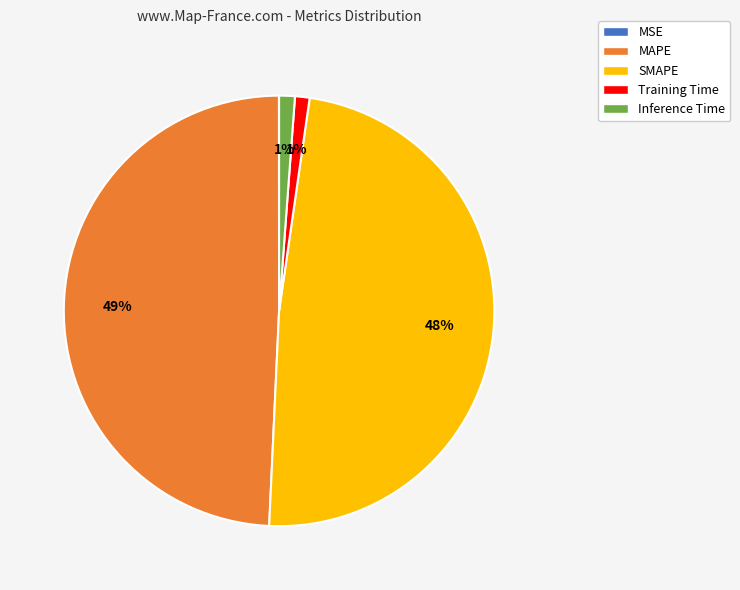

True or false: MAPE accounts for 49% of the total.

True